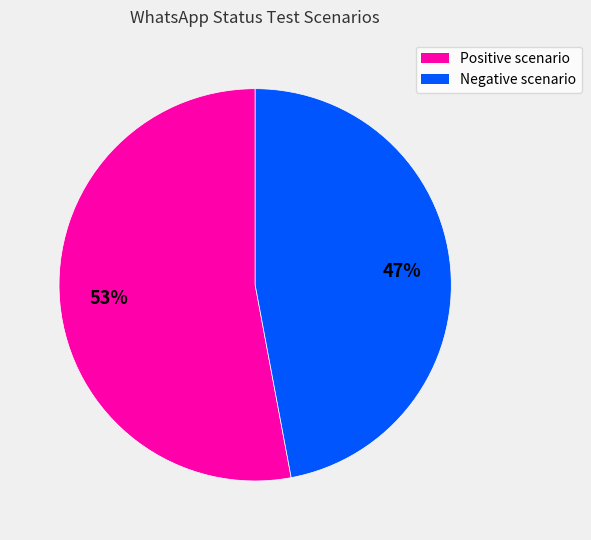

Is it true that Negative scenario is 47% of the pie?

True